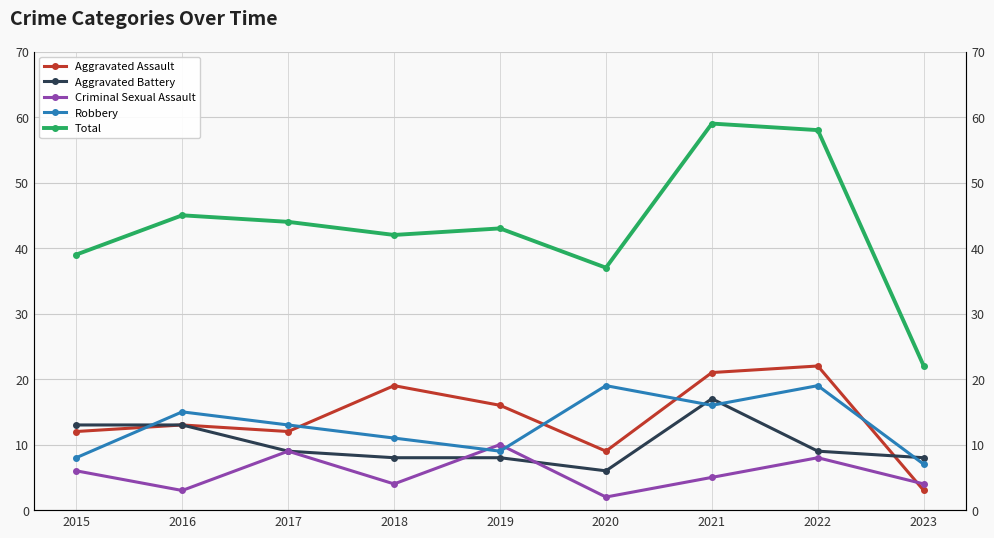

How many series are shown in this chart?

5